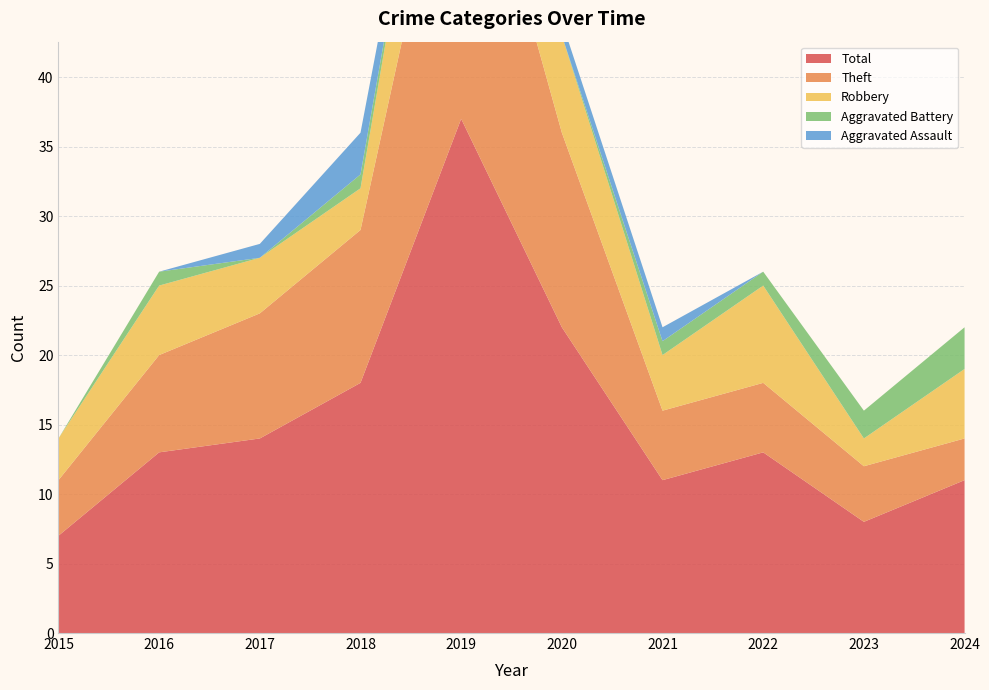

Reading right to left, list all the values displayed in this chart.

Robbery: 2024=5	2023=2	2022=7	2021=4	2020=7	2019=12	2018=3	2017=4	2016=5	2015=3
Theft: 2024=3	2023=4	2022=5	2021=5	2020=14	2019=25	2018=11	2017=9	2016=7	2015=4
Aggravated Assault: 2024=0	2023=0	2022=0	2021=1	2020=1	2019=0	2018=3	2017=1	2016=0	2015=0
Aggravated Battery: 2024=3	2023=2	2022=1	2021=1	2020=0	2019=0	2018=1	2017=0	2016=1	2015=0
Total: 2024=11	2023=8	2022=13	2021=11	2020=22	2019=37	2018=18	2017=14	2016=13	2015=7